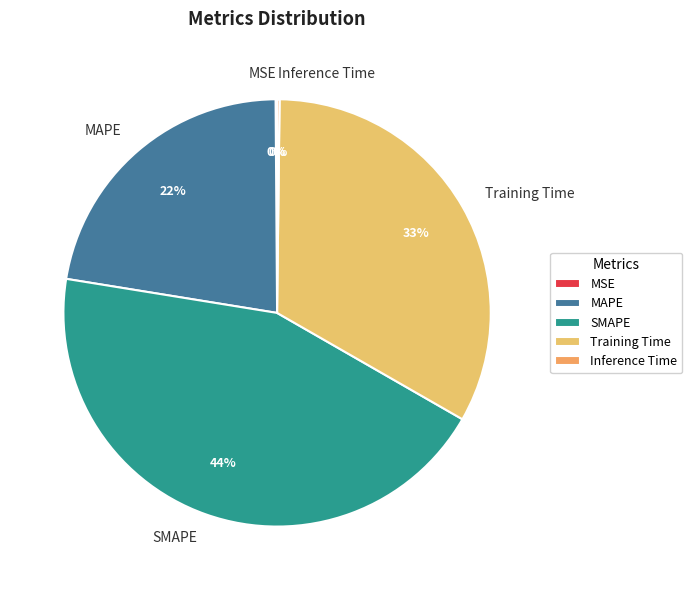

Does Training Time account for over 50% of the chart?

No